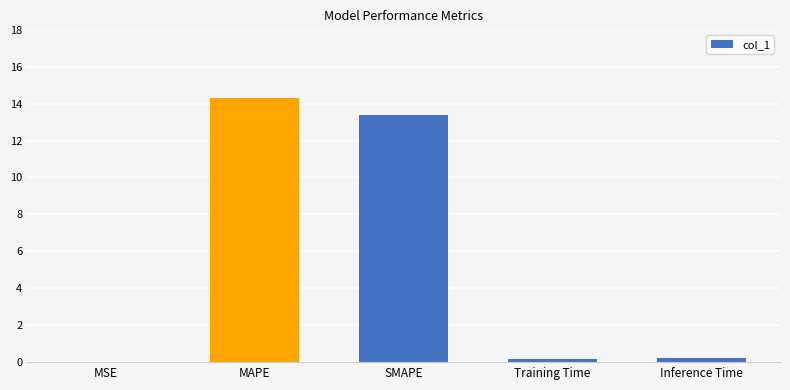

Which category has the highest value across all series?

MAPE